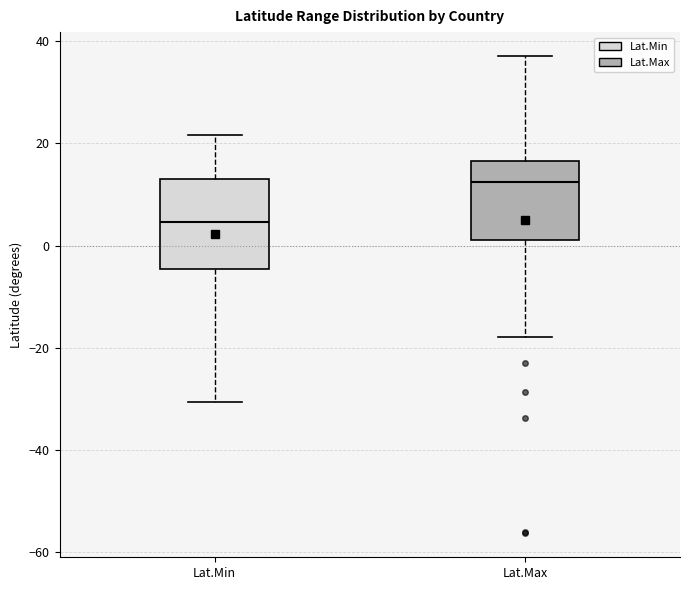

Reading left to right, transcribe this box plot: for each box, give where its median line is, the range the box spans, and where its two whiskers end, as read against the y-axis. The values are not printed on the chart, so give them approximately, as read against the axis.

Lat.Min: median 4, box -4 to 14, whiskers -30 to 22
Lat.Max: median 12, box 2 to 16, whiskers -18 to 38